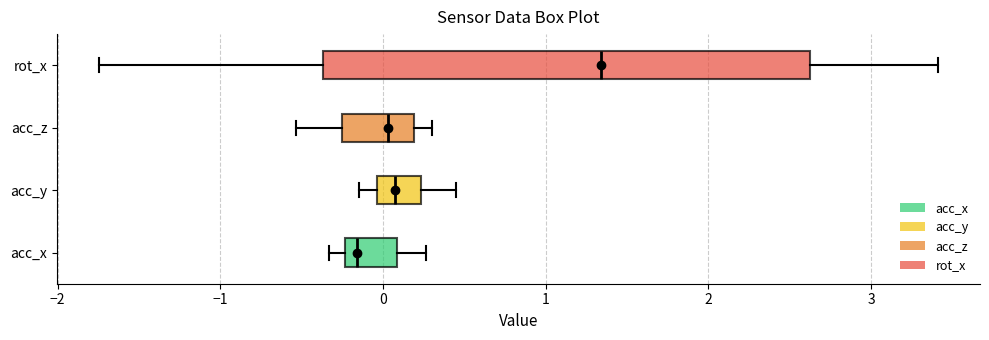

Which box has the furthest to the left median line?

acc_x